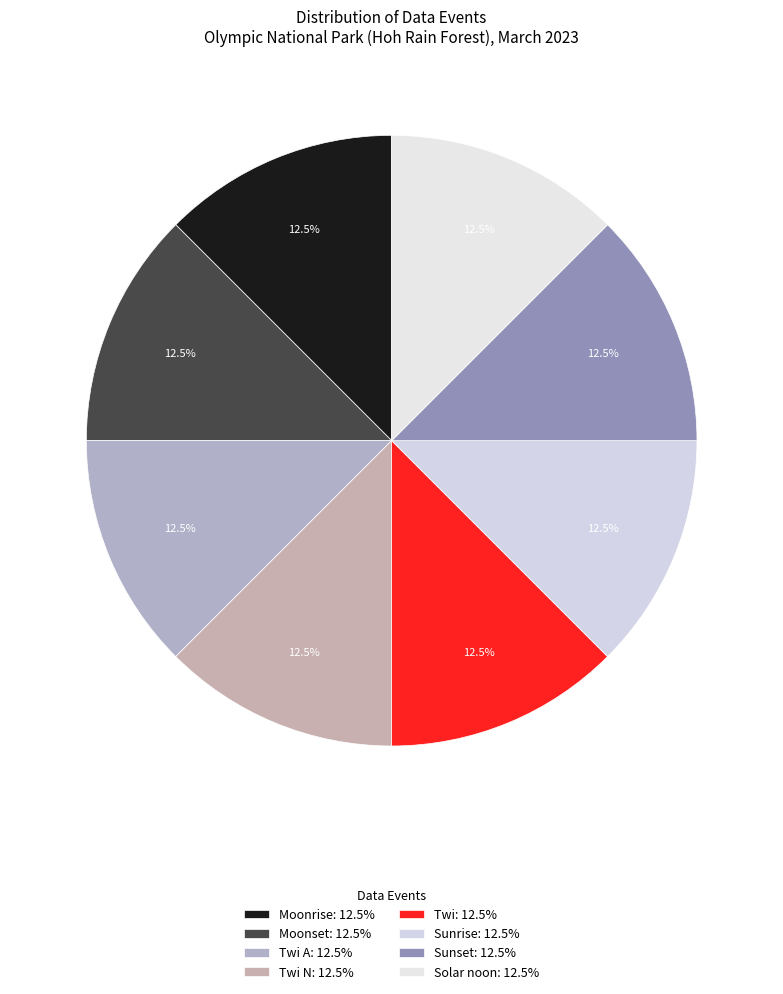

How many segments does this pie chart have?

8